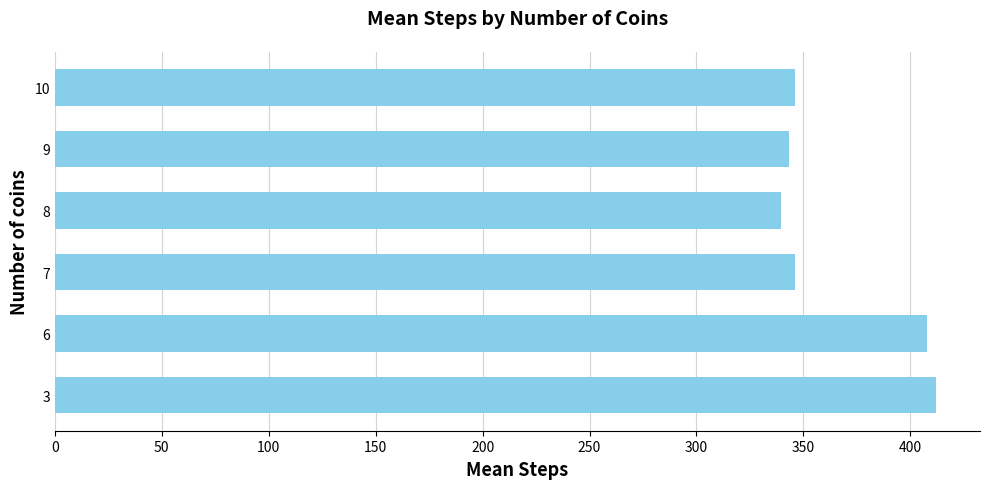

True or false: the data shows 343.1 at 9.

True